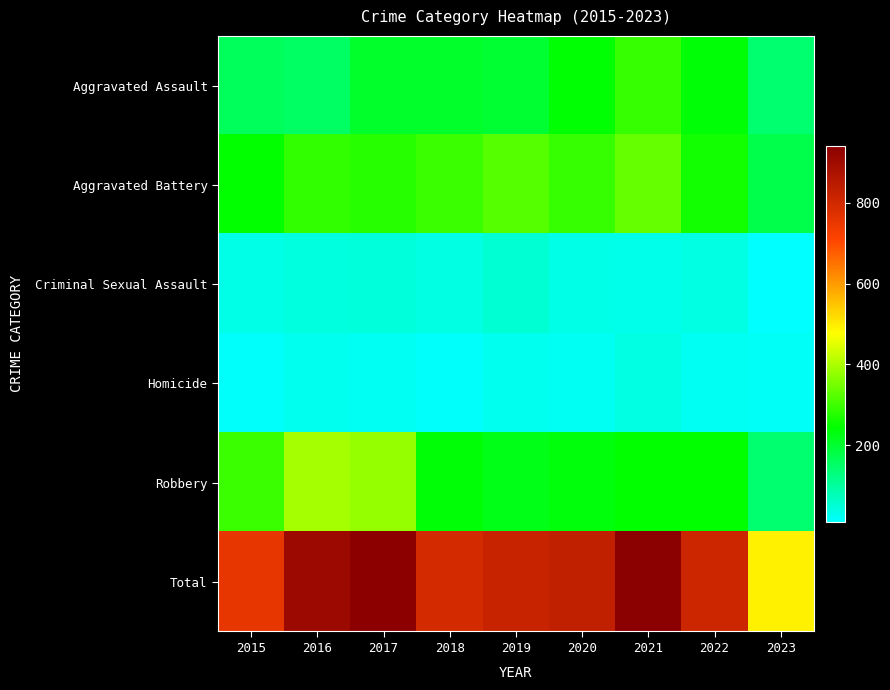

Which series has the largest total across all categories?

Total